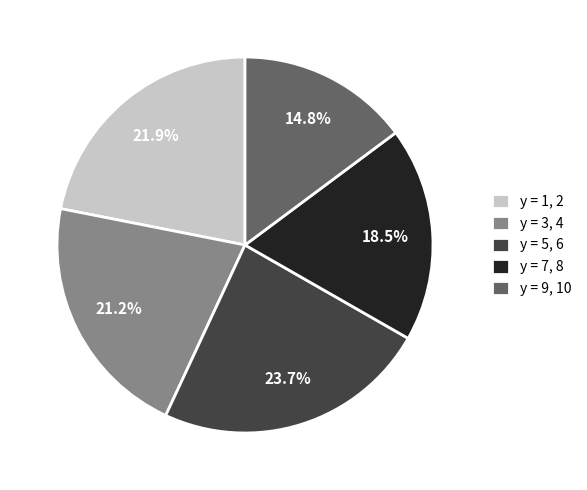

How much of the chart is everything except y = 9, 10?

85.2%